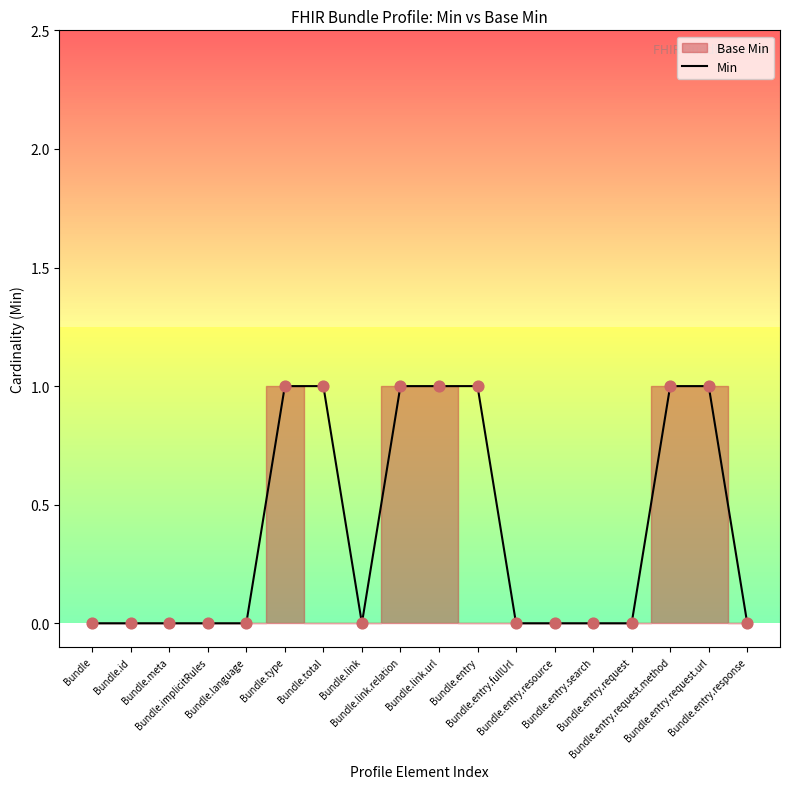

Which has a higher value, Bundle.entry.resource or Bundle.meta?

Bundle.entry.resource